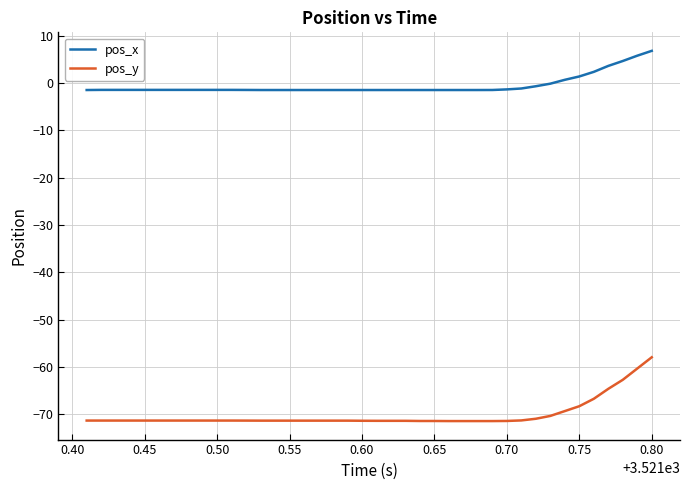

What is the greatest value displayed?

6.8